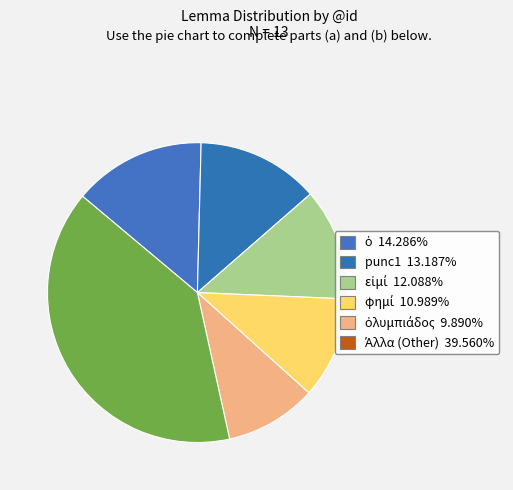

Count the number of slices in the pie.

6